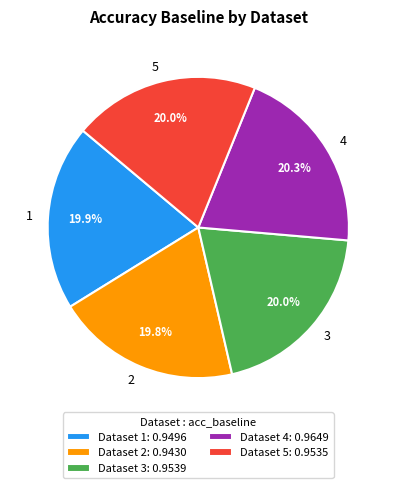

Combined, what portion of the pie is Dataset 1: 0.9496 and Dataset 2: 0.9430?

39.7%